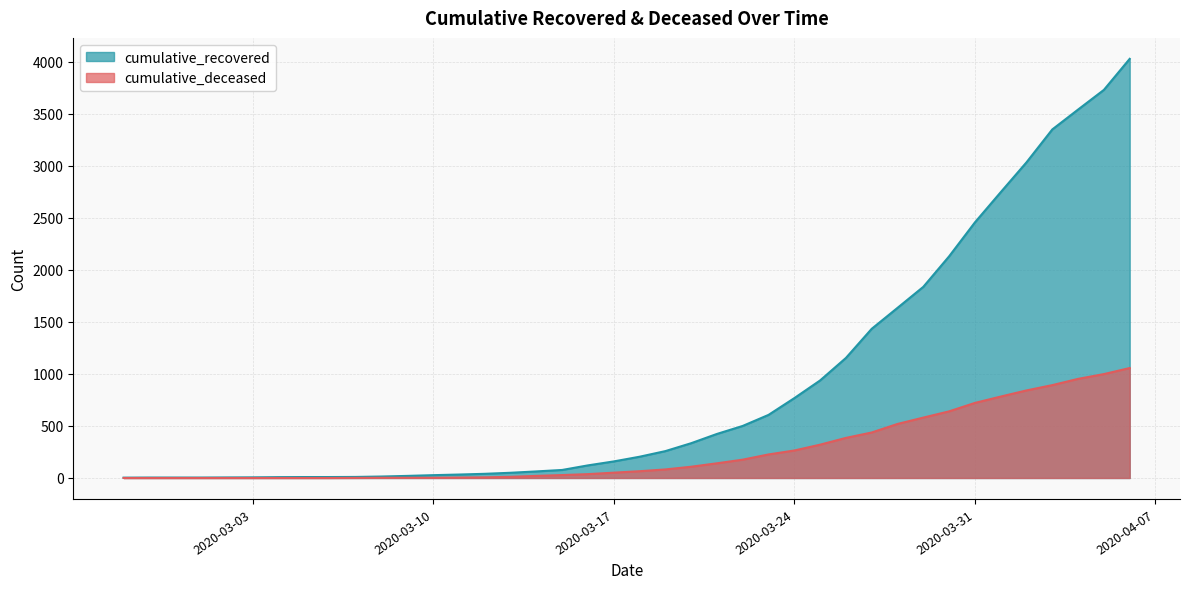

At which label does cumulative_deceased reach its peak?

2020-04-06